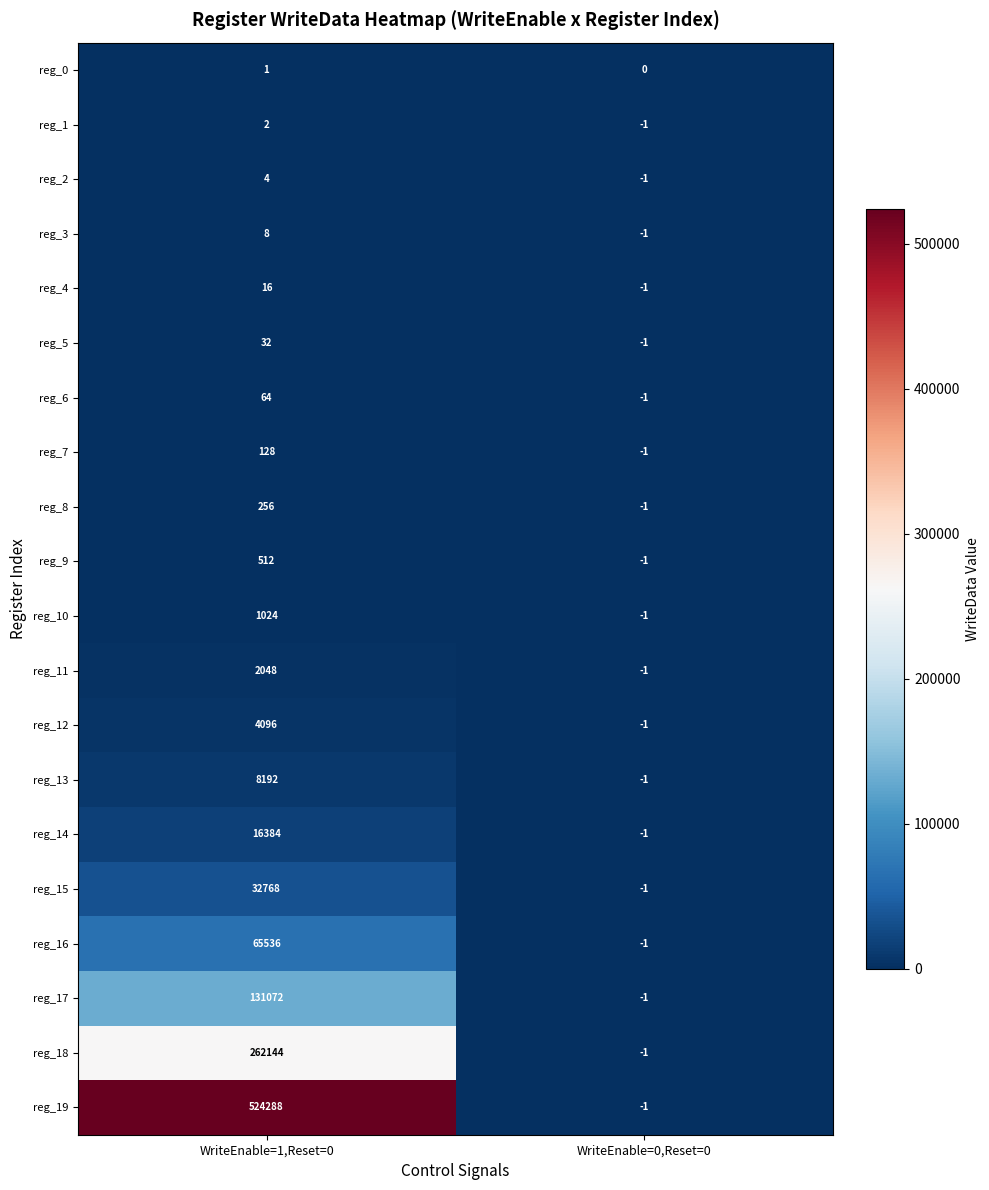

What is the sum of the reg_4 values at WriteEnable=1,Reset=0 and WriteEnable=0,Reset=0?

15